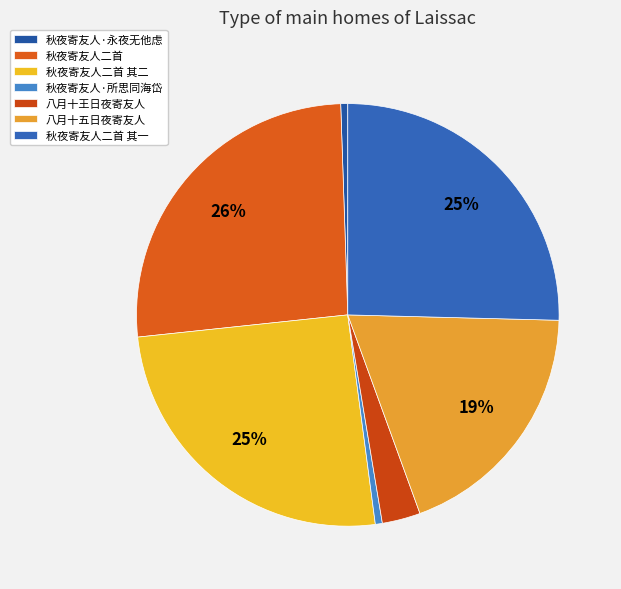

Count the number of slices in the pie.

7